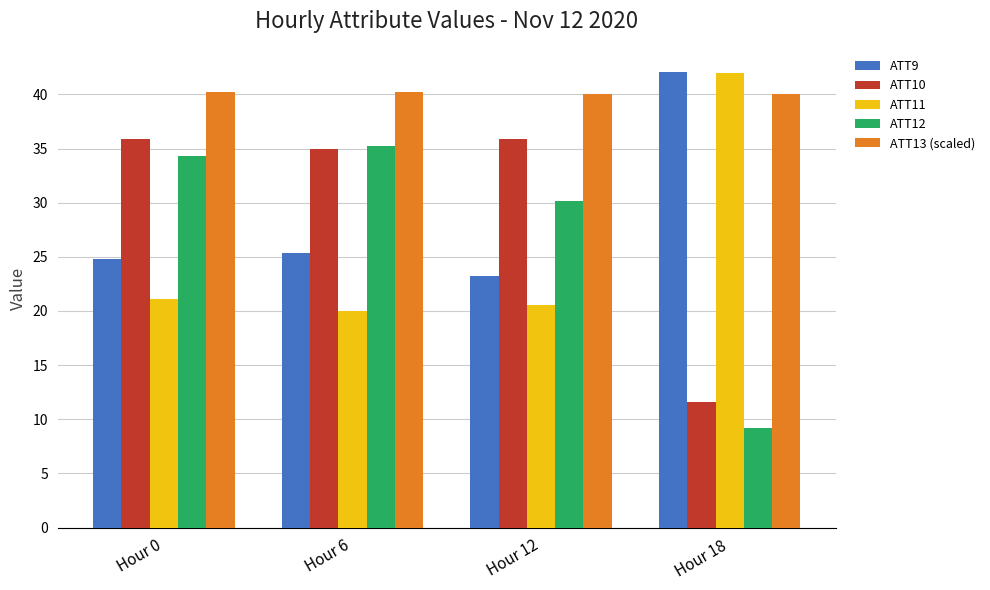

Reading right to left, extract all data points from this chart.

ATT9: 42.1	23.2	25.4	24.8
ATT10: 11.6	35.9	34.9	35.9
ATT11: 42.0	20.5	20.0	21.1
ATT12: 9.2	30.1	35.3	34.3
ATT13 (scaled): 40.0	40.0	40.2	40.2